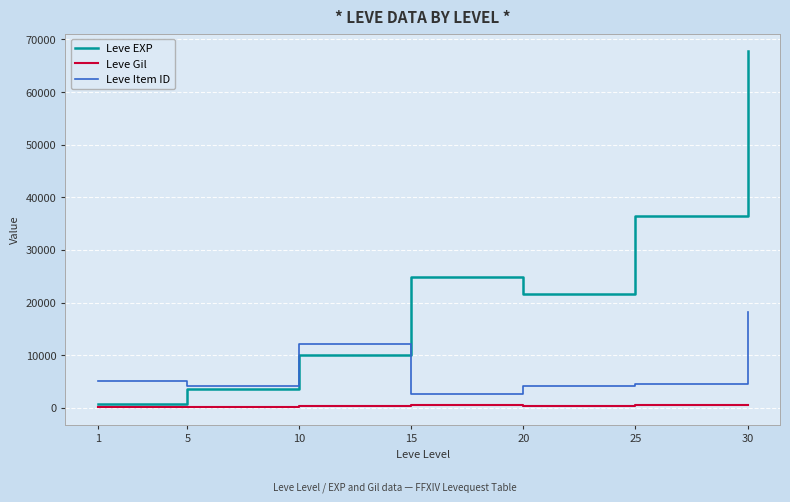

True or false: Leve Item ID has a value of 5062 at 1.

True